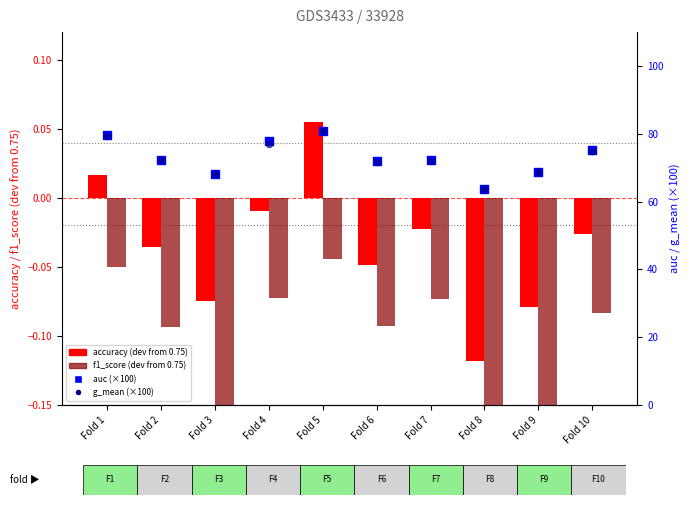

At how many categories does at least one series exceed 39?

10